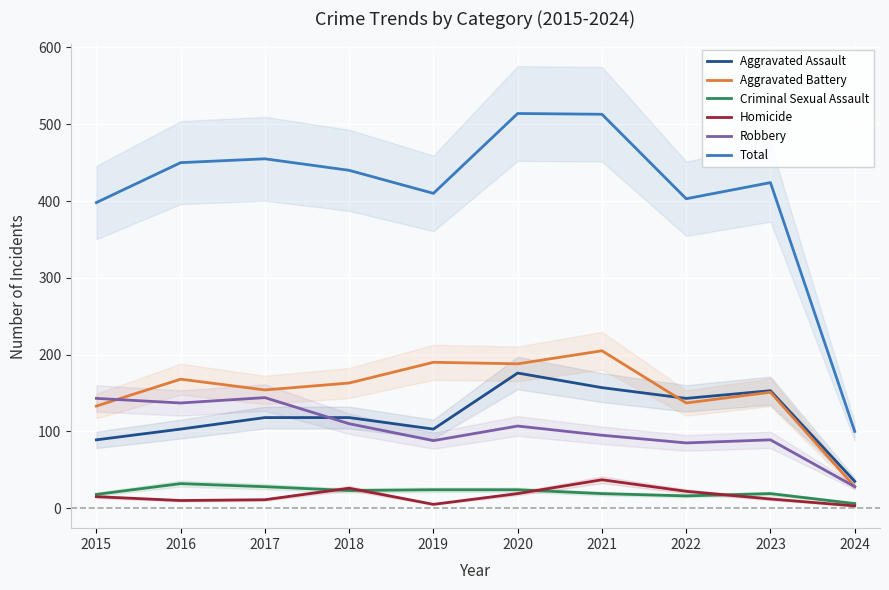

At how many categories does at least one series exceed 278?

9